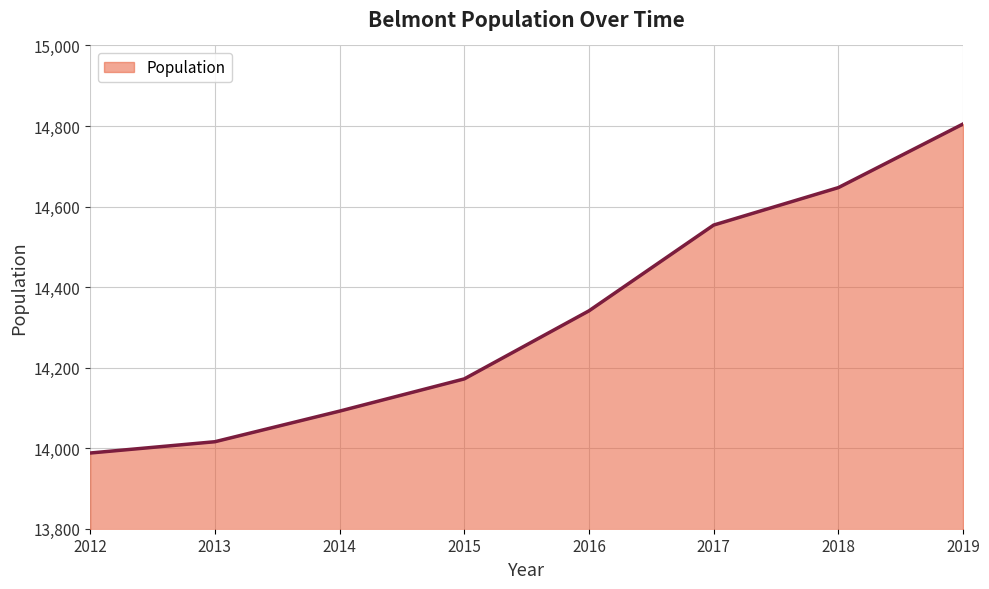

What is the smallest value displayed?

13988